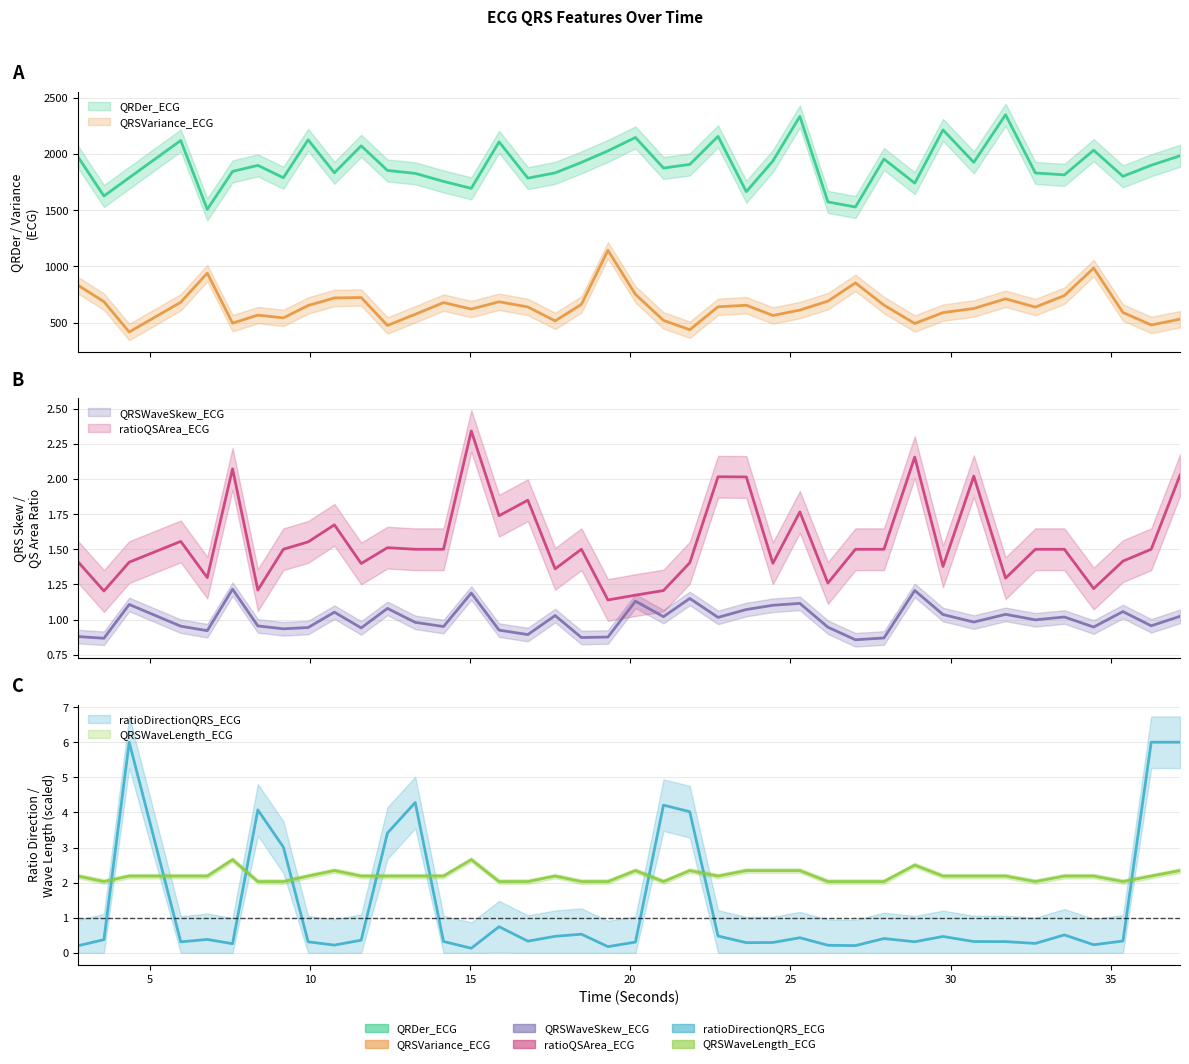

At how many categories does at least one series exceed 382?

40